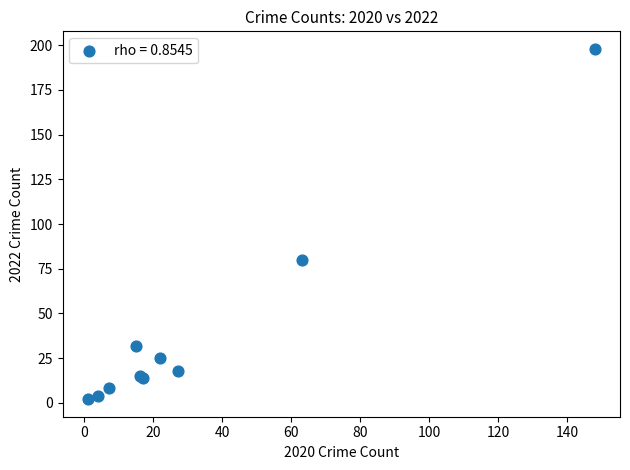

What Y value in the scatter plot is closest to 100?

80